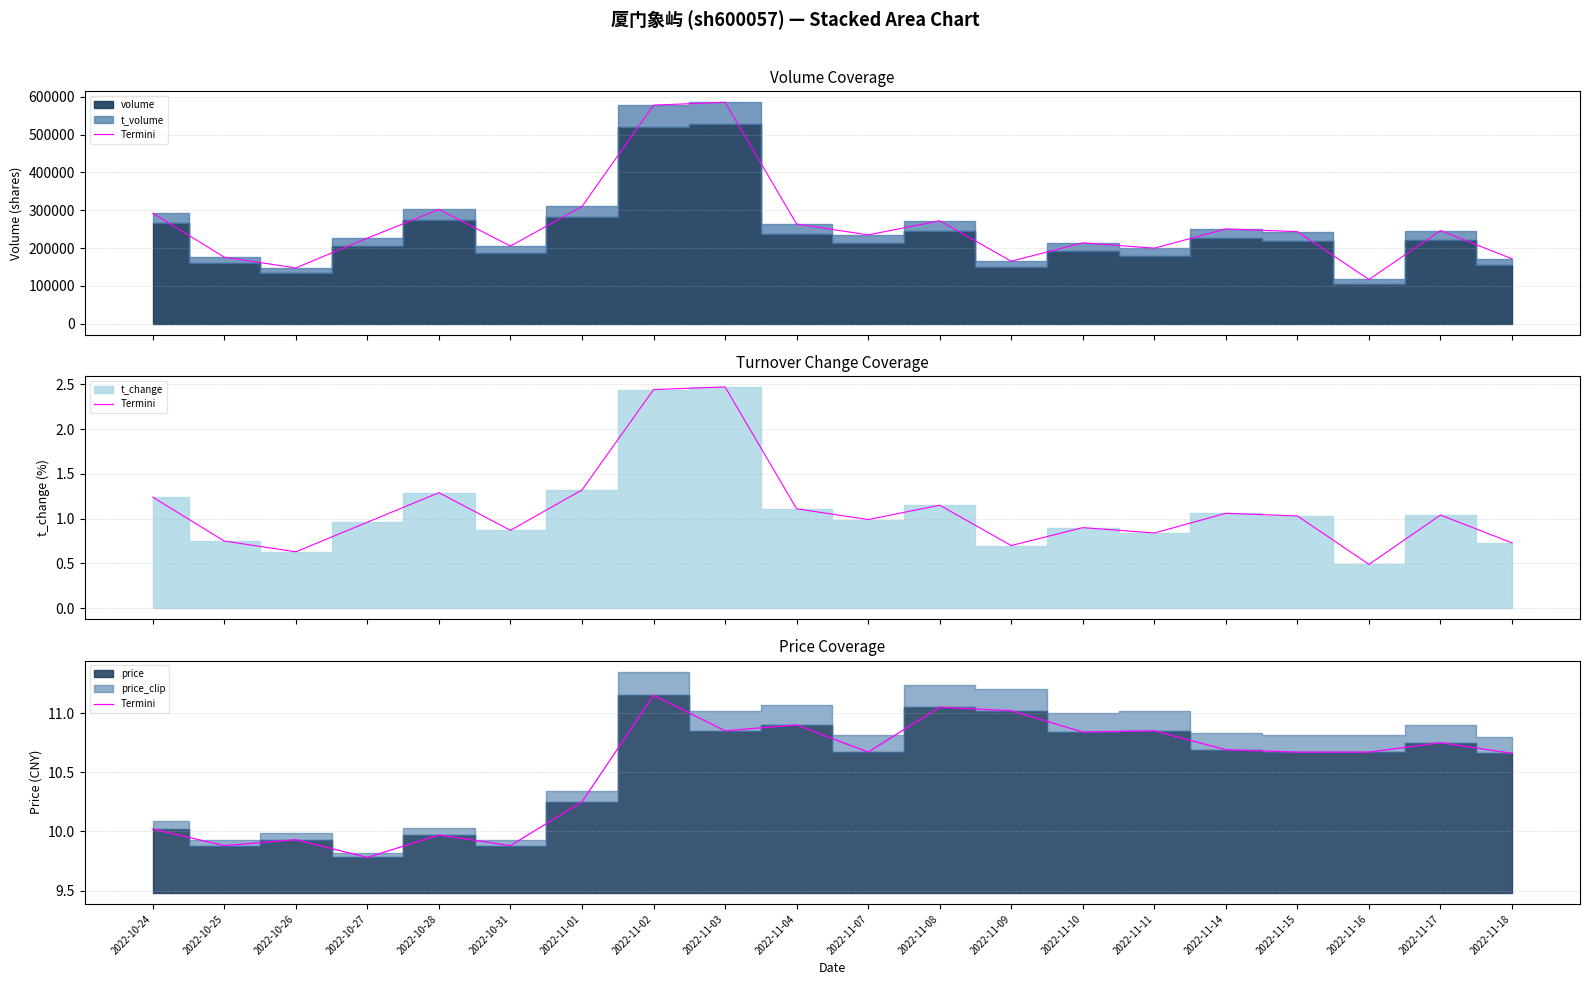

Does the chart display data point markers on the line(s)?

No